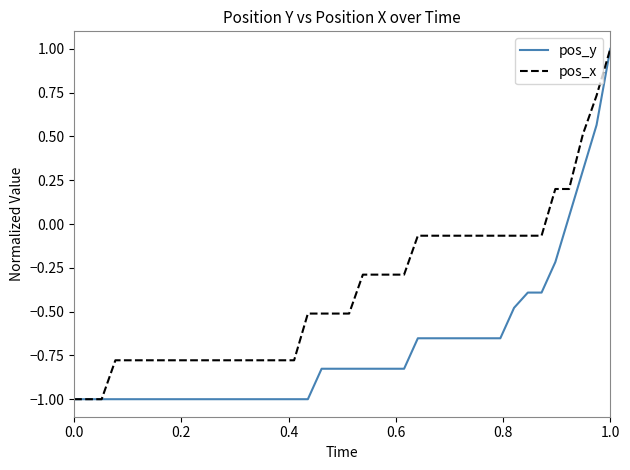

What is the smallest value displayed?

-1.0